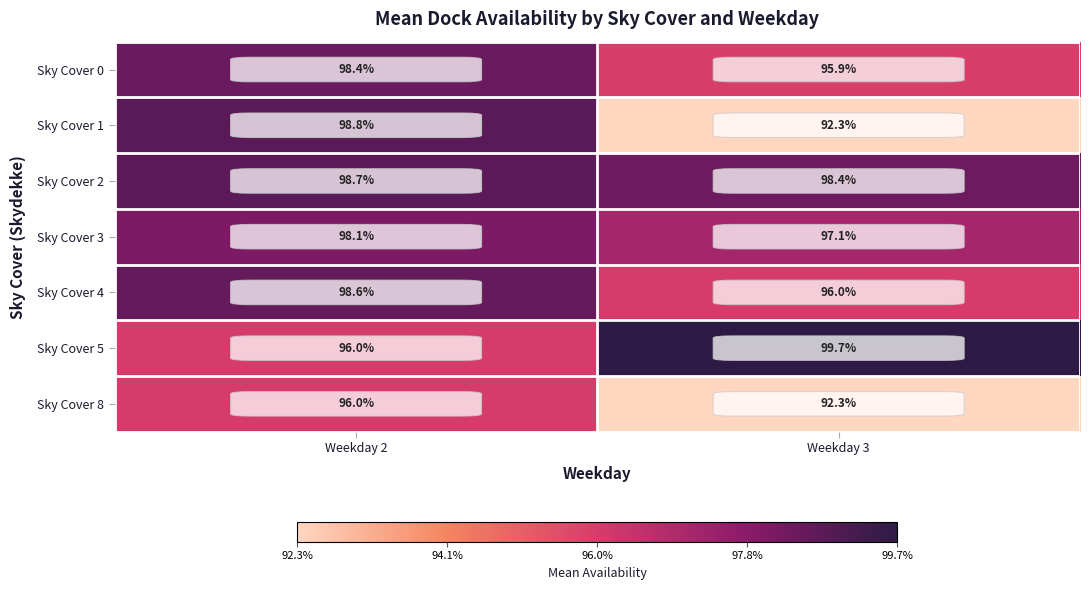

Which series has the largest total across all categories?

Sky Cover 2